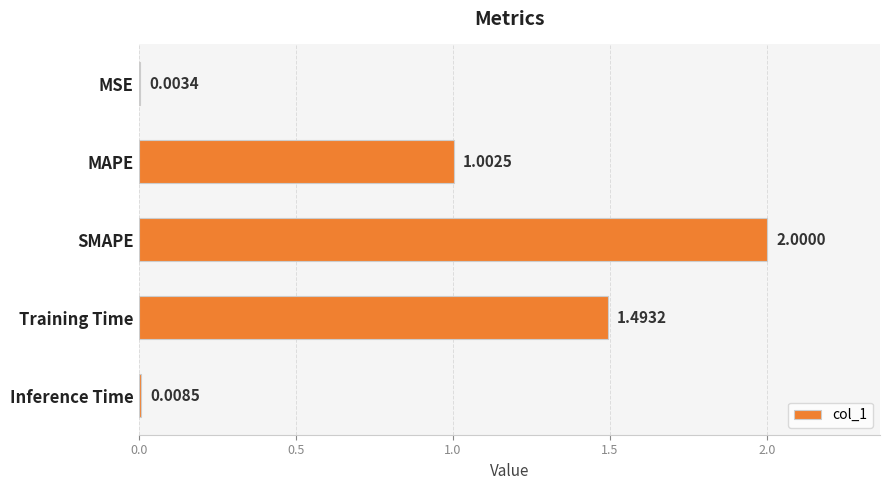

At which label is the value closest to 1?

MAPE